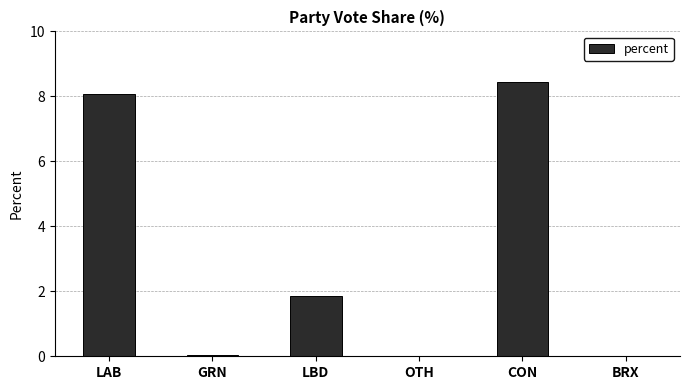

True or false: the data shows 1.9 at LBD.

True